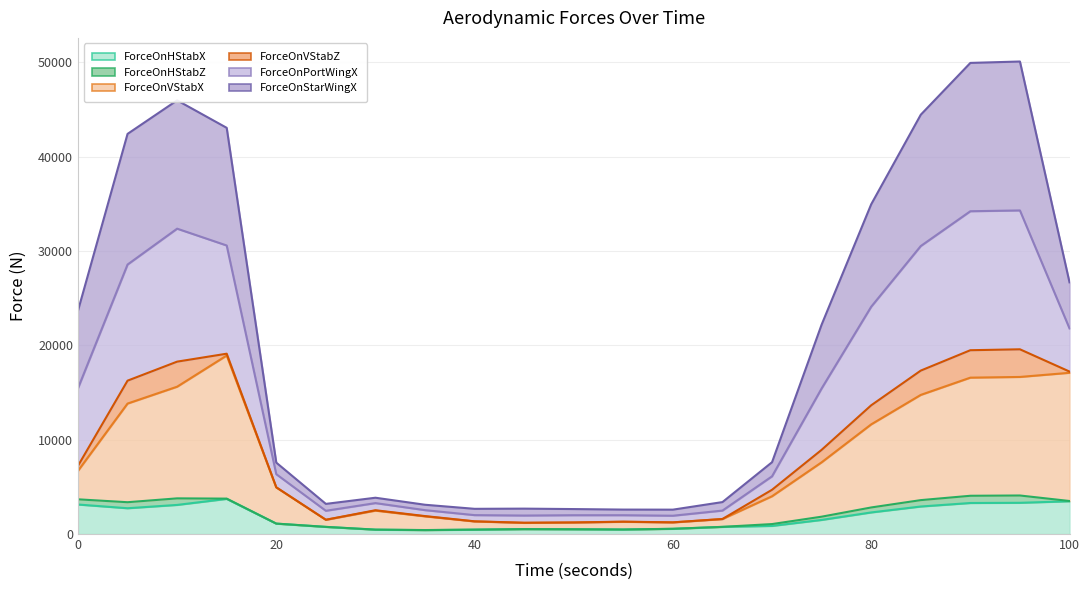

Is the value of ForceOnPortWingX at 75 greater than the value of ForceOnVStabX at 20?

Yes